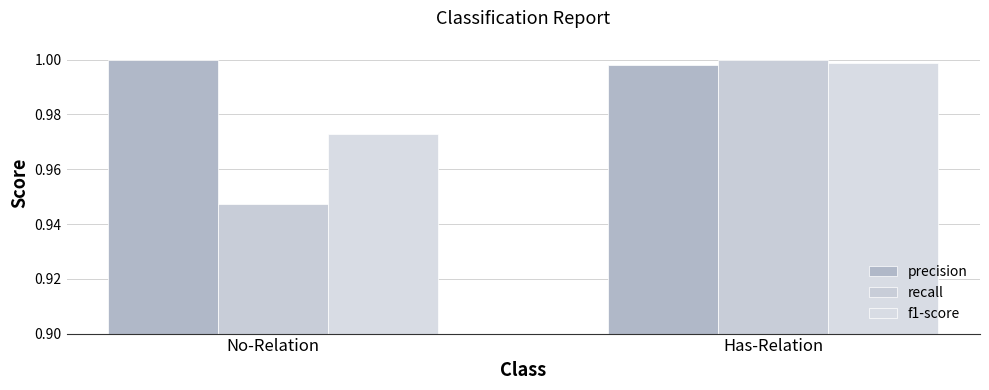

True or false: f1-score has a value of 1.0 at No-Relation.

True